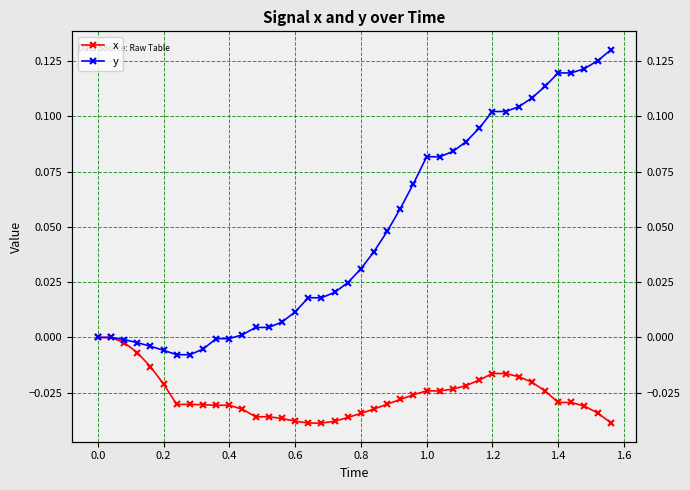

Which series changed the most between 0.8 and 1.0?

y